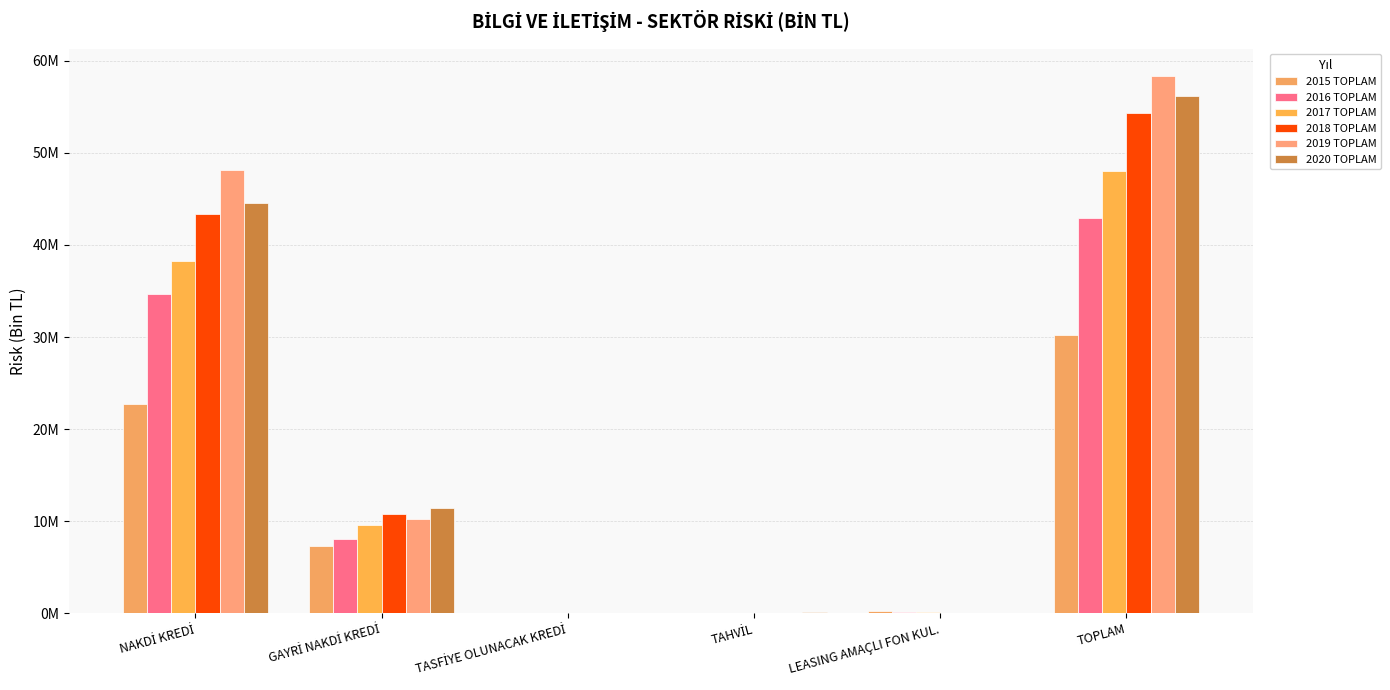

Reading right to left, list all the values displayed in this chart.

2015 TOPLAM: 30218338.2	204202.8	0.0	2442.1	7310492.6	22701200.8
2016 TOPLAM: 42906348.9	182394.2	0.0	0.6	8043733.9	34680220.2
2017 TOPLAM: 48024615.6	134744.0	0.0	5418.4	9606874.9	38277578.3
2018 TOPLAM: 54281025.4	83164.2	0.0	0.6	10820113.7	43377747.0
2019 TOPLAM: 58392964.4	78348.8	0.0	0.6	10213973.3	48100641.7
2020 TOPLAM: 56149105.4	86290.6	150000.0	0.6	11397386.2	44515428.0